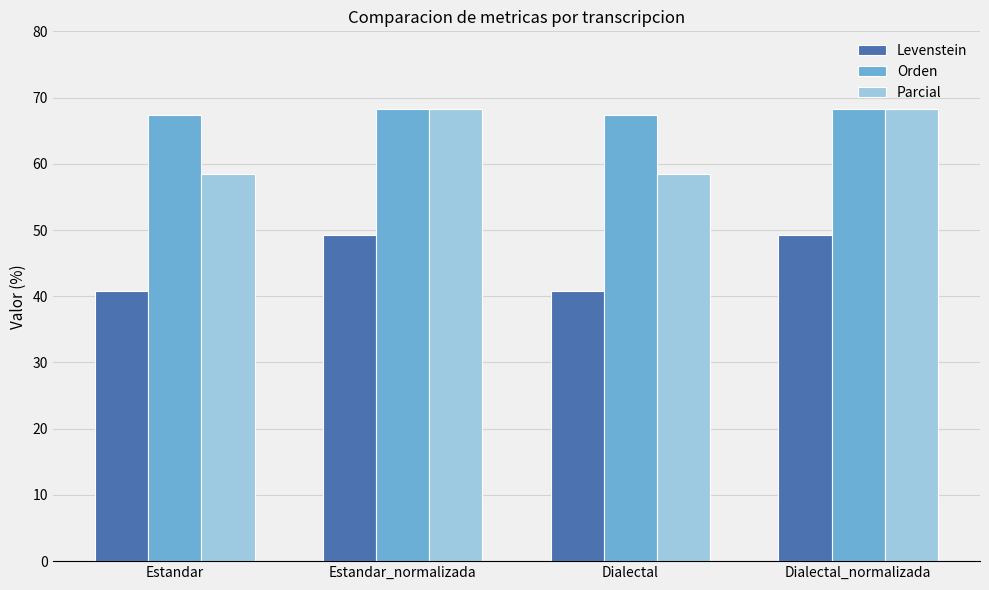

What is the value of the Orden bar at the 2nd from the left?

68.3